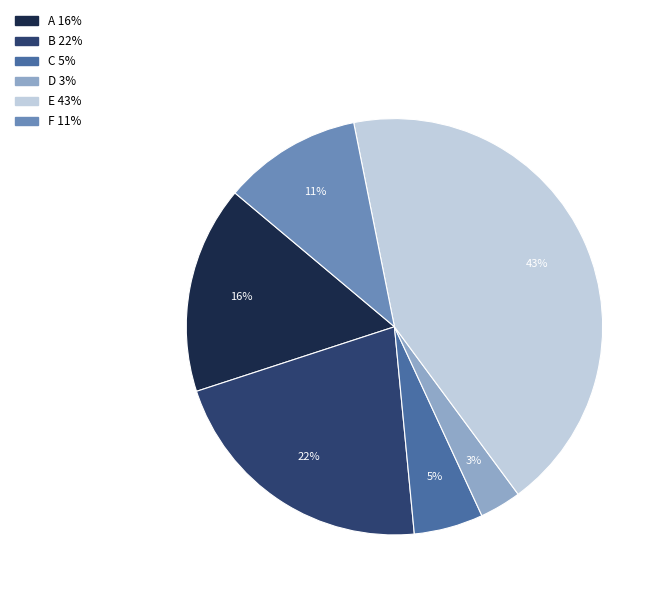

What is the smallest slice in the pie chart?

D